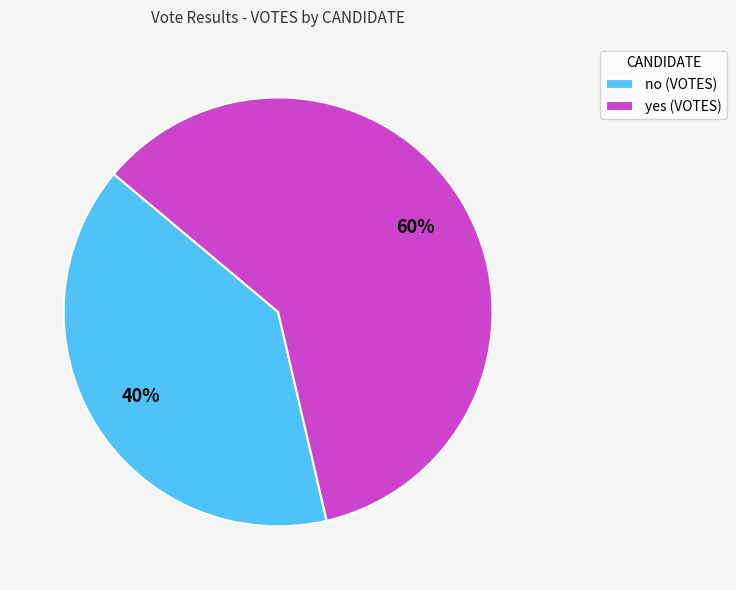

To the nearest percent, what percentage of the pie is yes?

60%